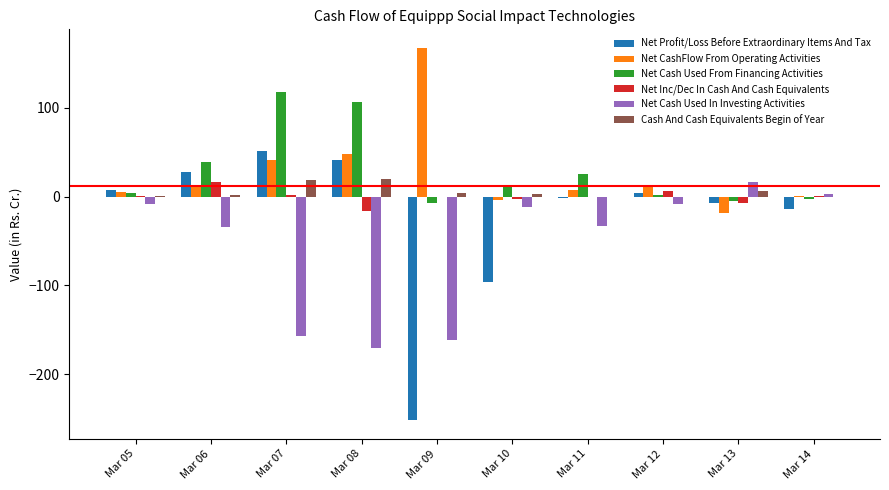

Count the number of categories in the chart.

10